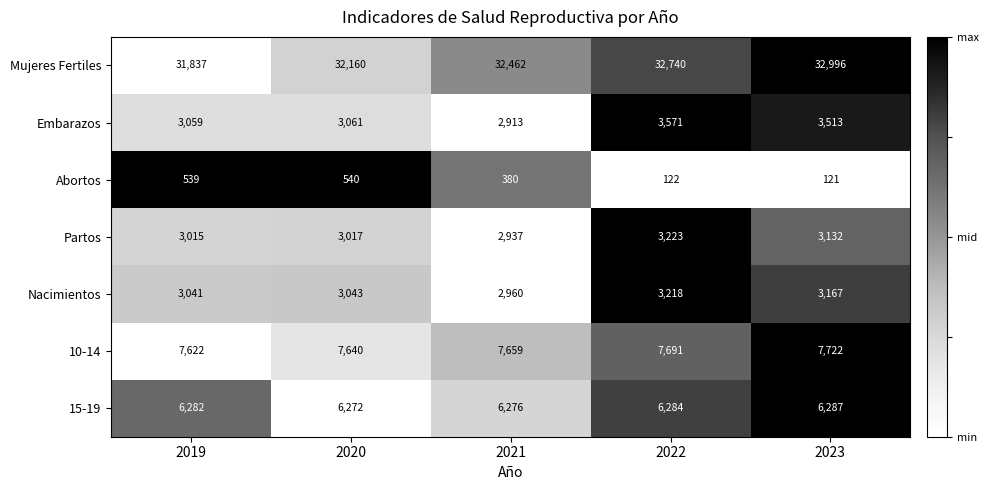

What is the difference between the Abortos values at 2019 and 2023?

418